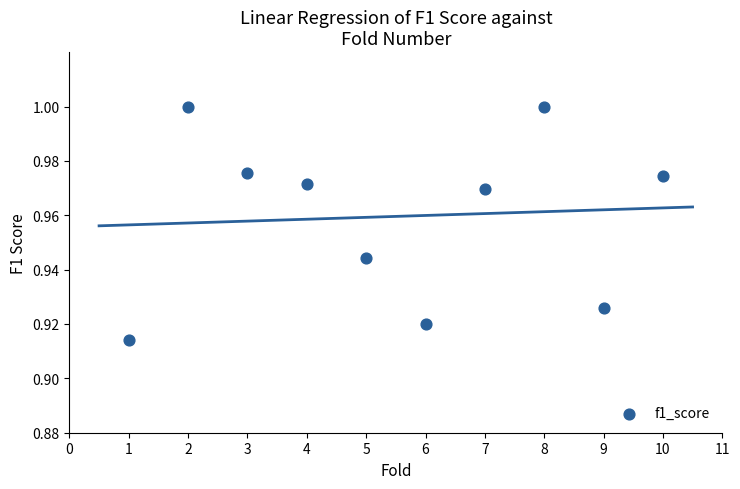

What is the range of X values (max minus min)?

9.0